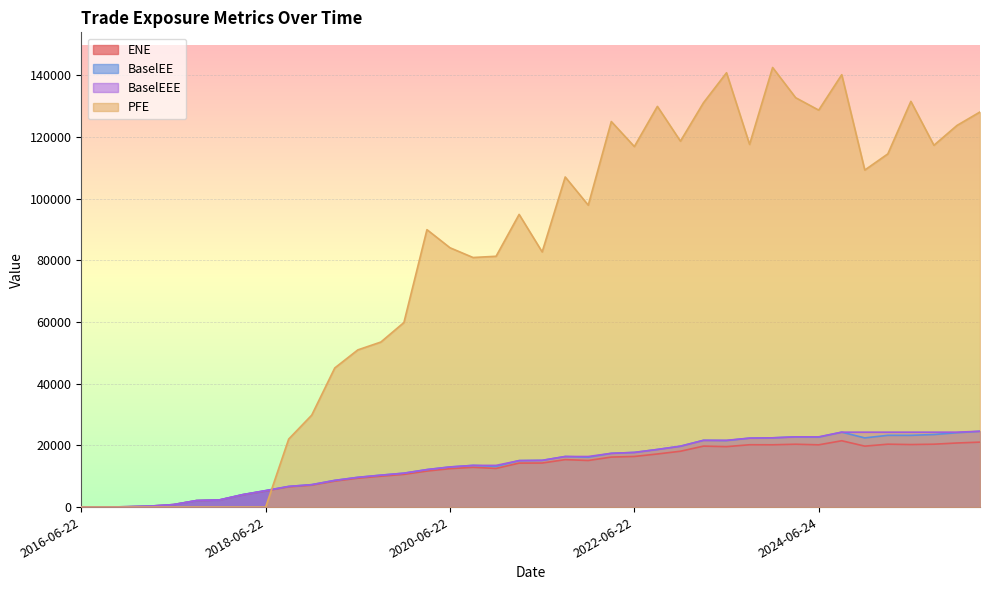

True or false: PFE has more than 1 points higher than both neighbors.

True